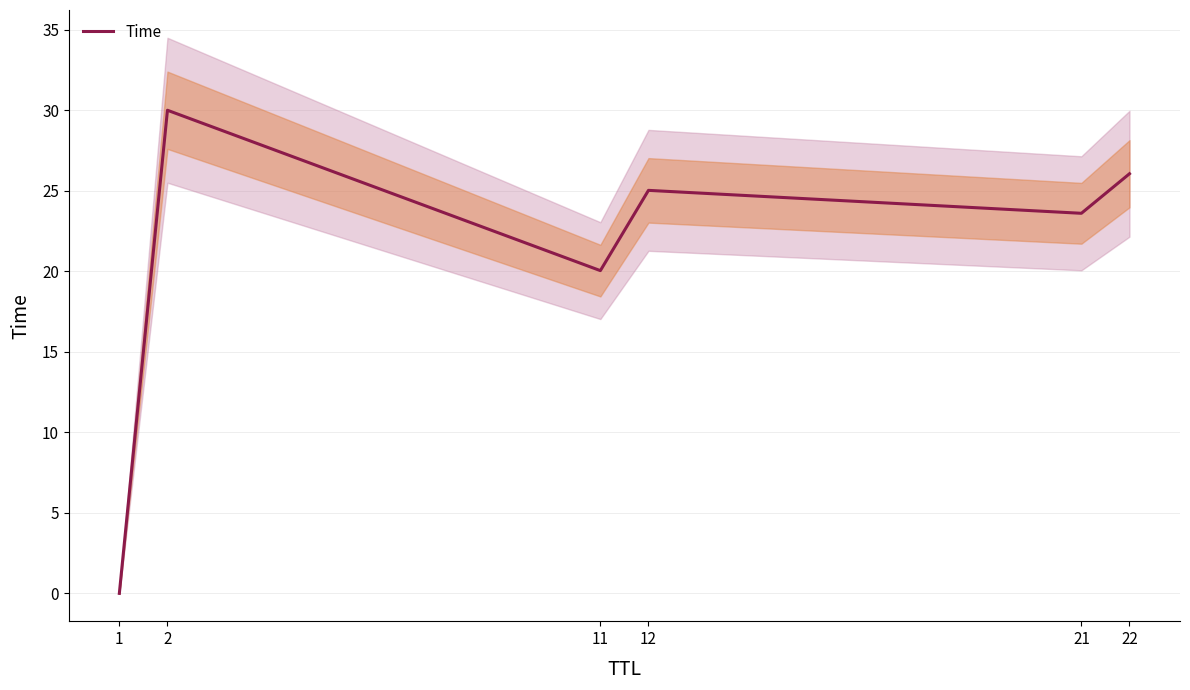

What is the sum of all values?

124.7